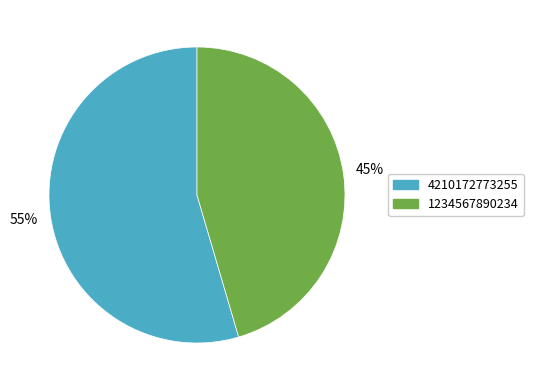

How many segments does this pie chart have?

2